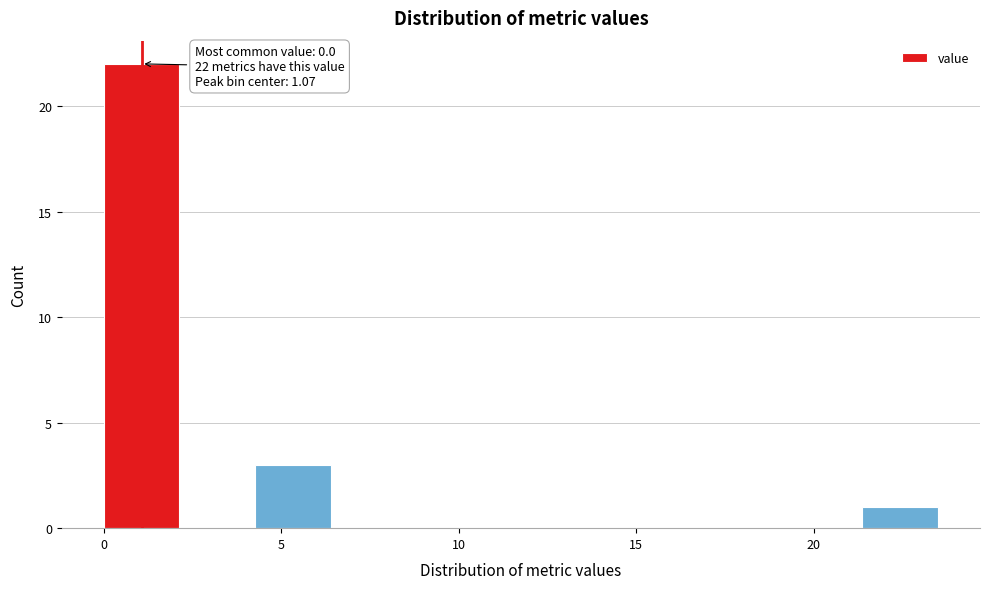

Over which range of the x-axis is the bar tallest?

0.0 to 2.0